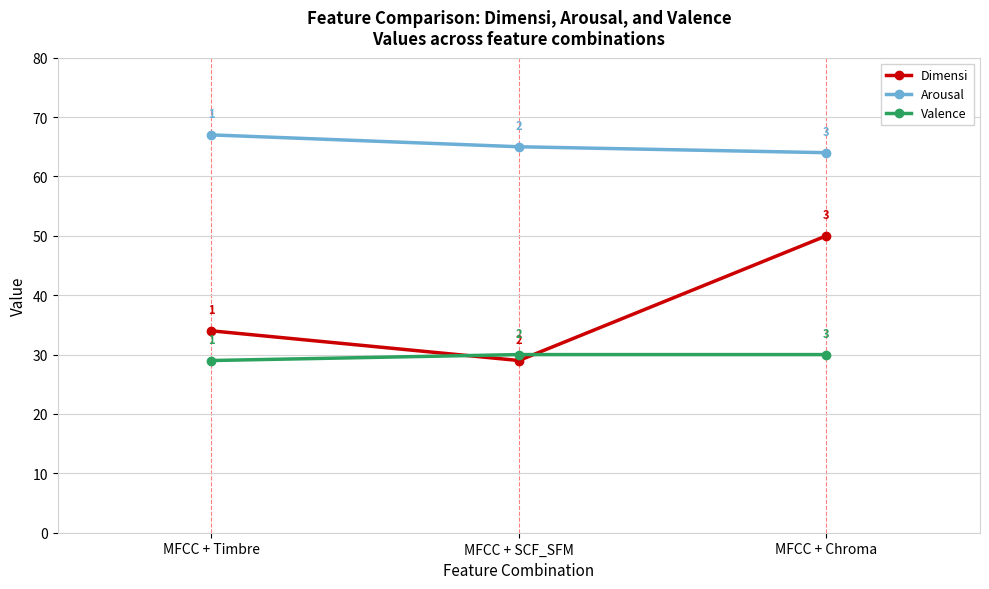

Which series has the largest total across all categories?

Arousal